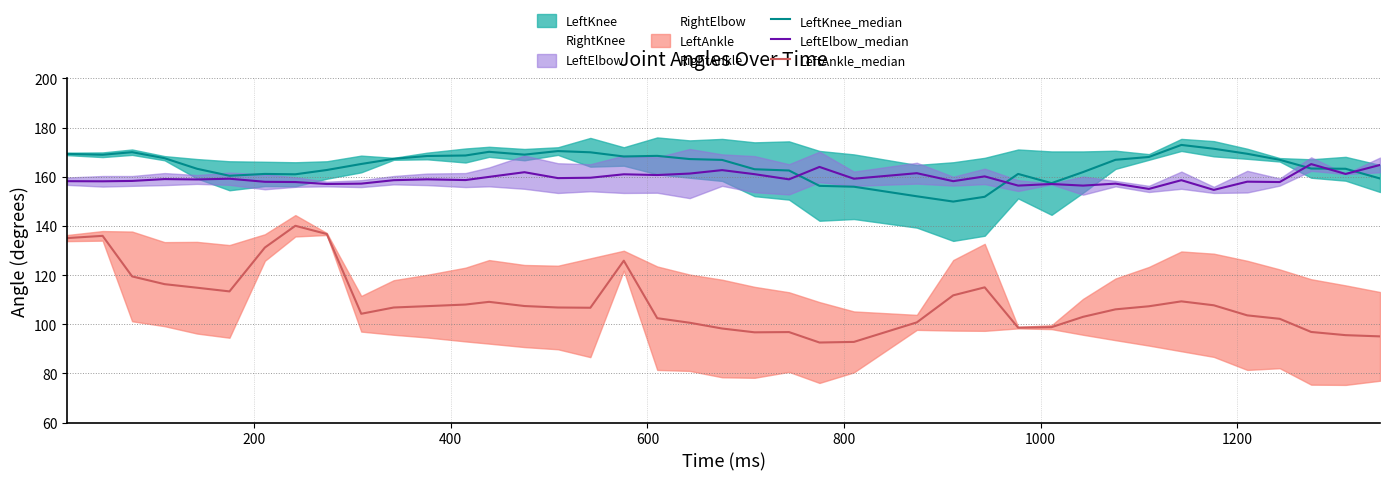

True or false: LeftAnkle_median and LeftKnee_median intersect in this chart.

False